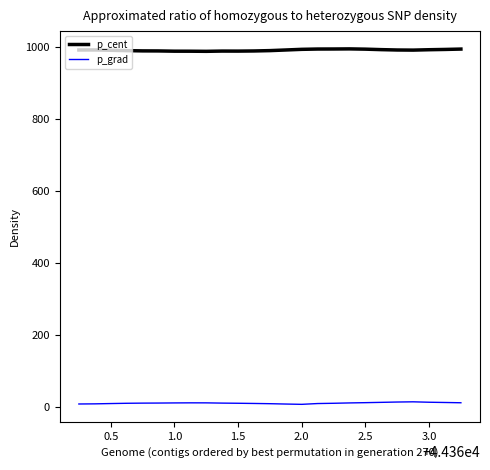

Which series has the largest total across all categories?

p_cent